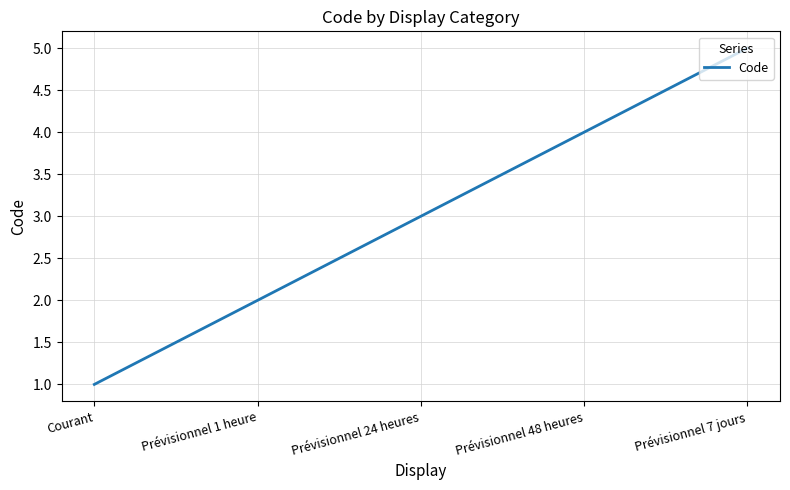

Rank the categories by value from lowest to highest.

Courant, Prévisionnel 1 heure, Prévisionnel 24 heures, Prévisionnel 48 heures, Prévisionnel 7 jours